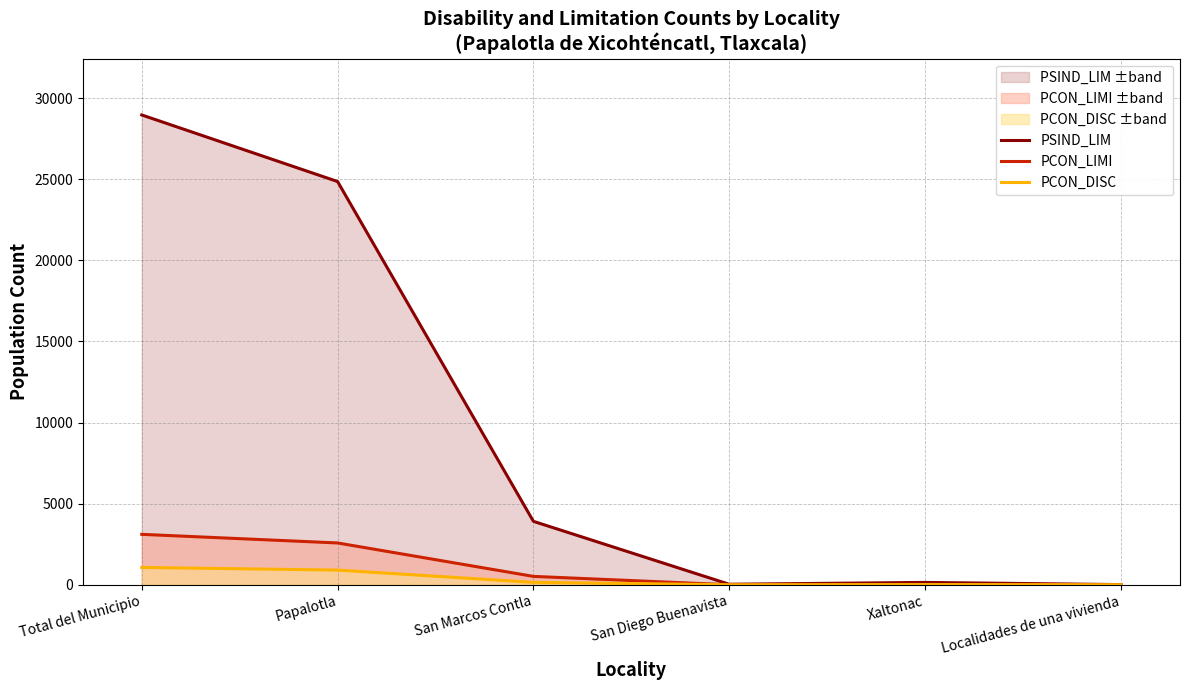

At which category does PCON_DISC reach its first local valley?

San Diego Buenavista